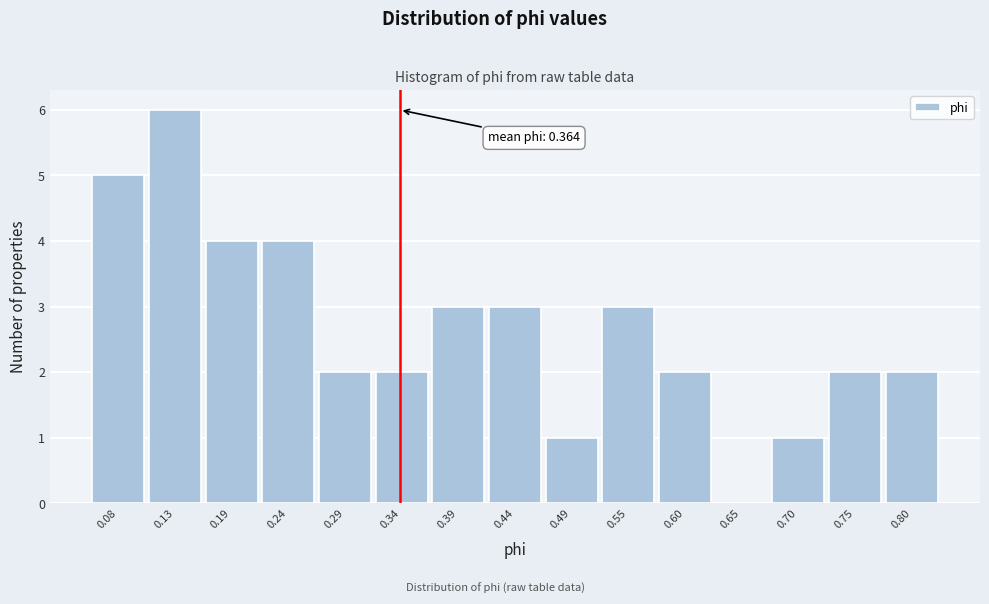

Reading left to right, extract all data points from this chart.

0.08=5	0.13=6	0.19=4	0.24=4	0.29=2	0.34=2	0.39=3	0.44=3	0.49=1	0.55=3	0.60=2	0.65=0	0.70=1	0.75=2	0.80=2